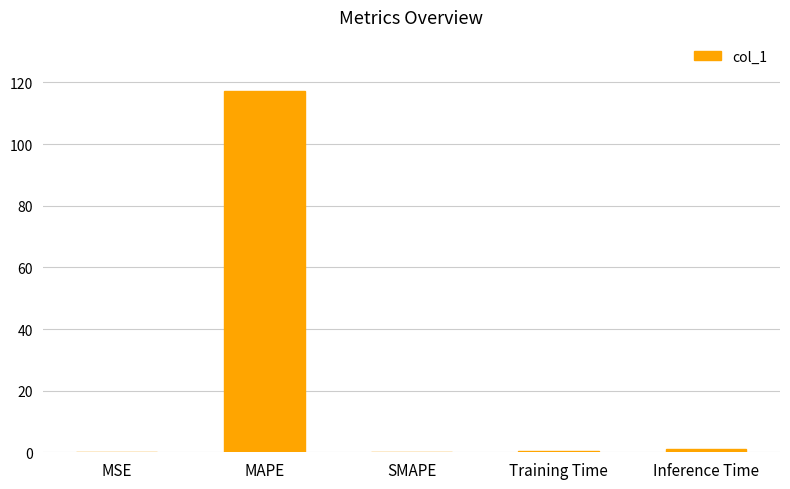

Is it true that the value at SMAPE is -51.1?

False